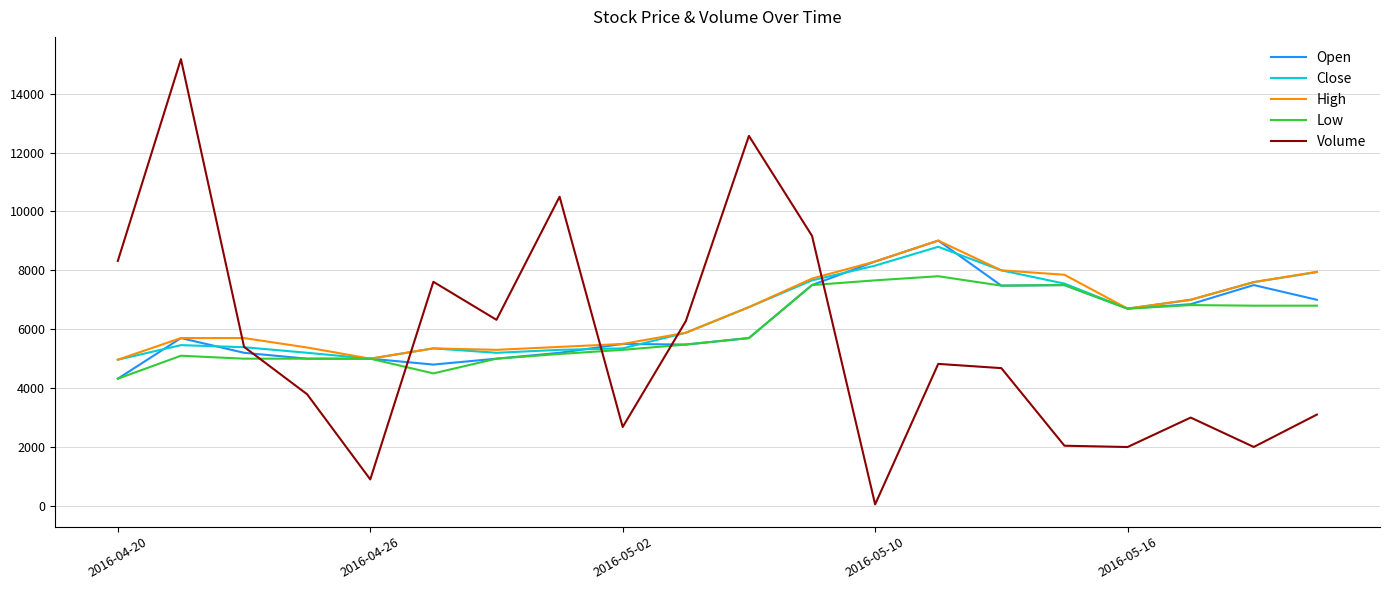

Which series has the largest range (max minus min)?

Volume